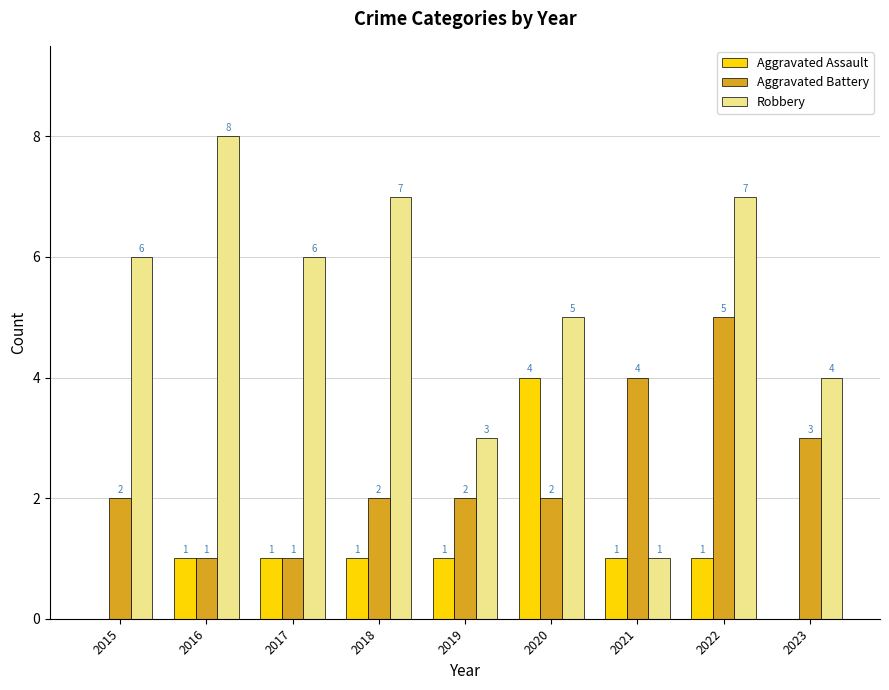

What value does the Robbery series have at 2022?

7